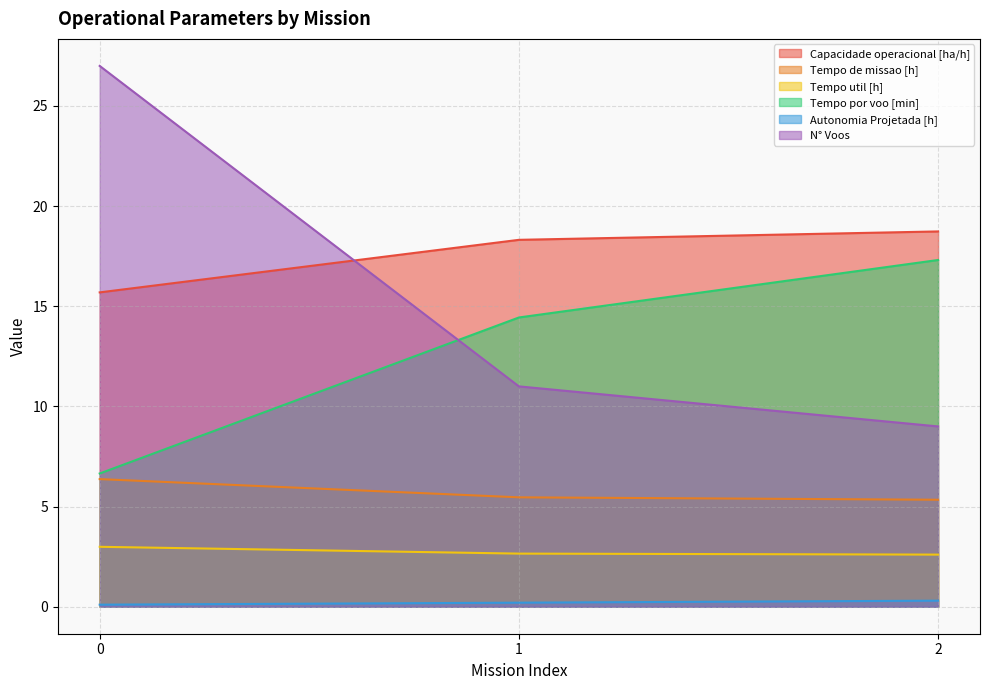

What is the sum of the N° Voos values at 1 and 2?

20.0